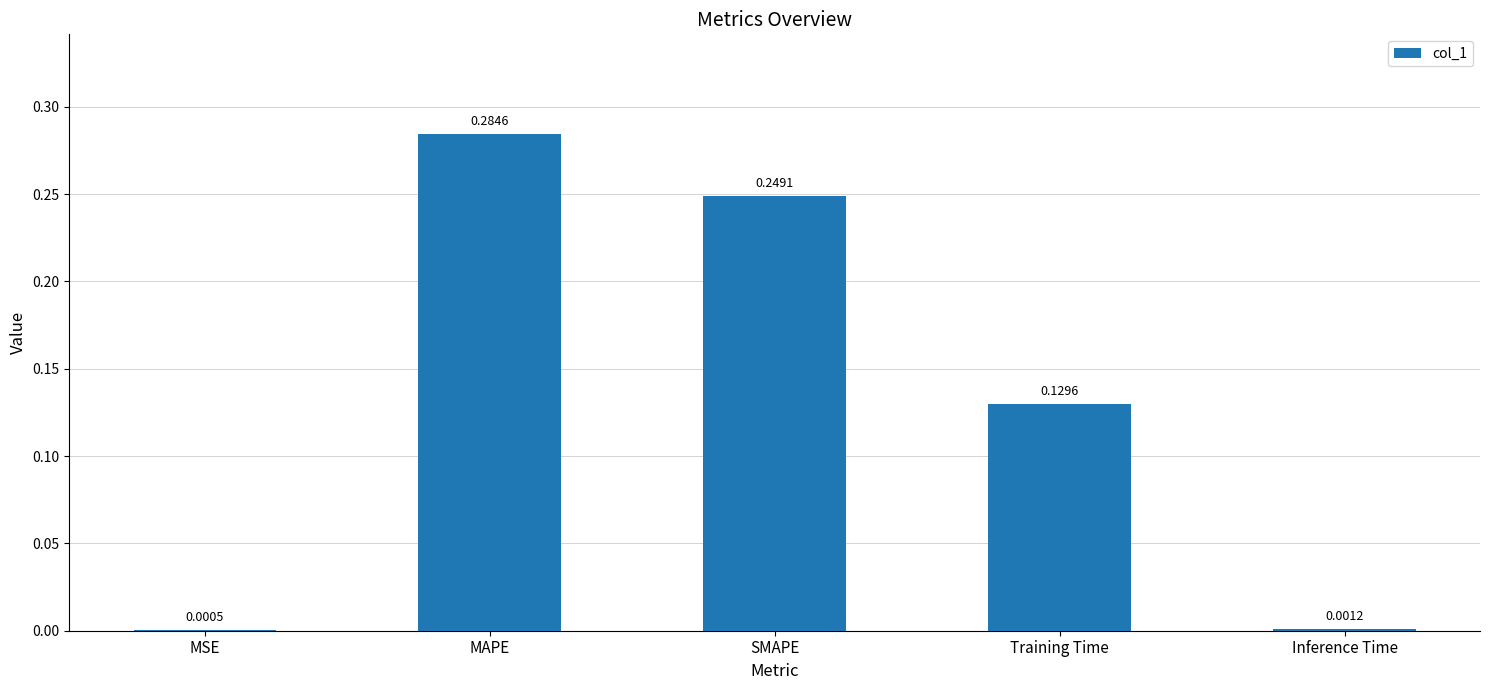

How many categories are shown in the chart?

5